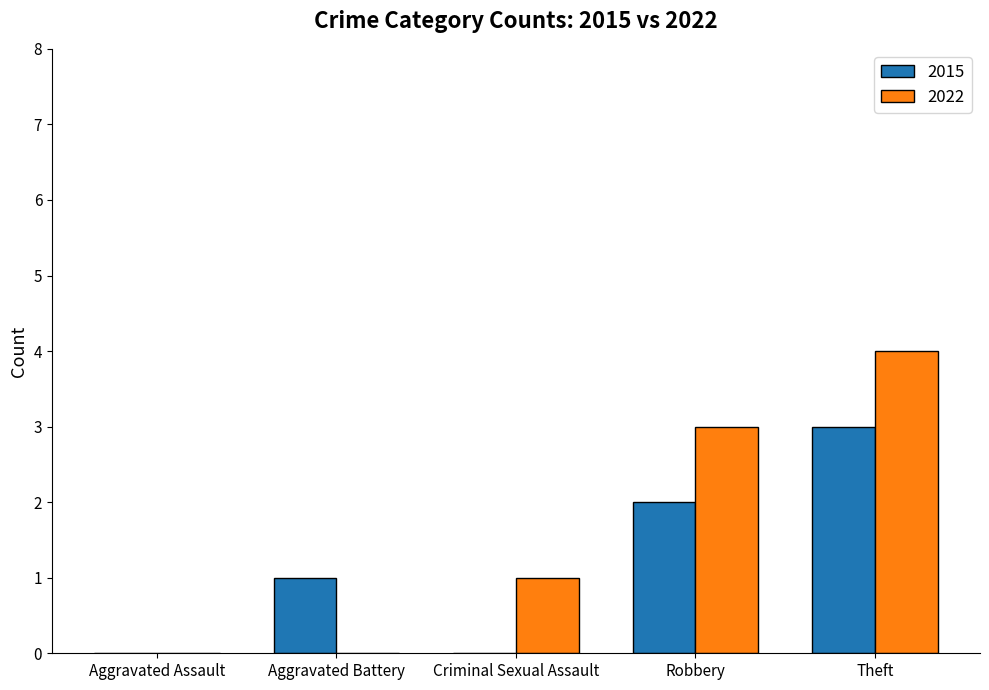

What is the sum of the 2015 values at Robbery and Theft?

5